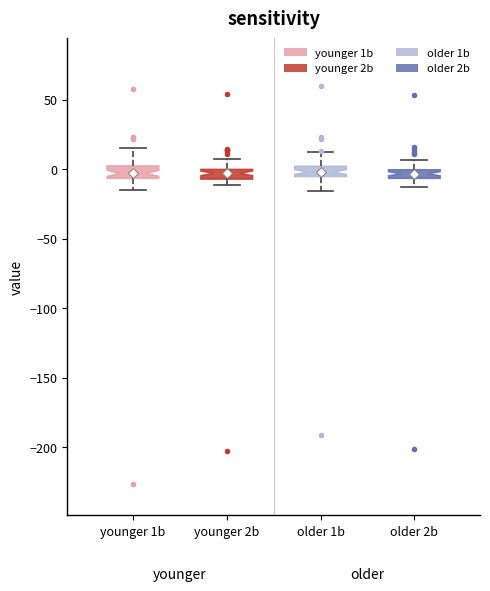

Where does the upper whisker of the box for younger 2b end on the y-axis? The values are not printed on the chart, so give them approximately, as read against the axis.

5